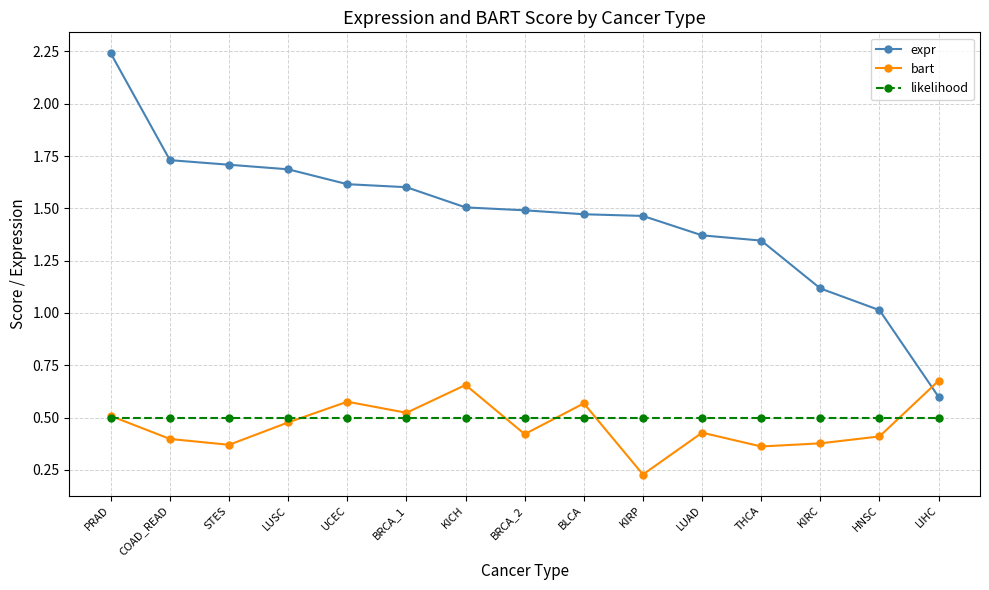

True or false: likelihood and expr intersect in this chart.

False